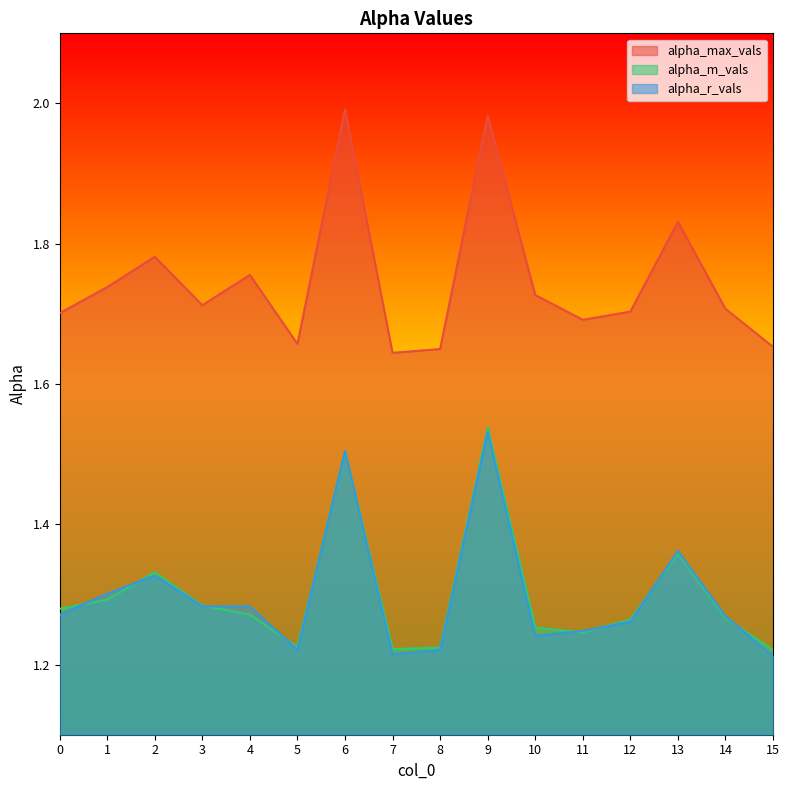

The alpha_r_vals series shows 1.2 at 11. True or false?

True